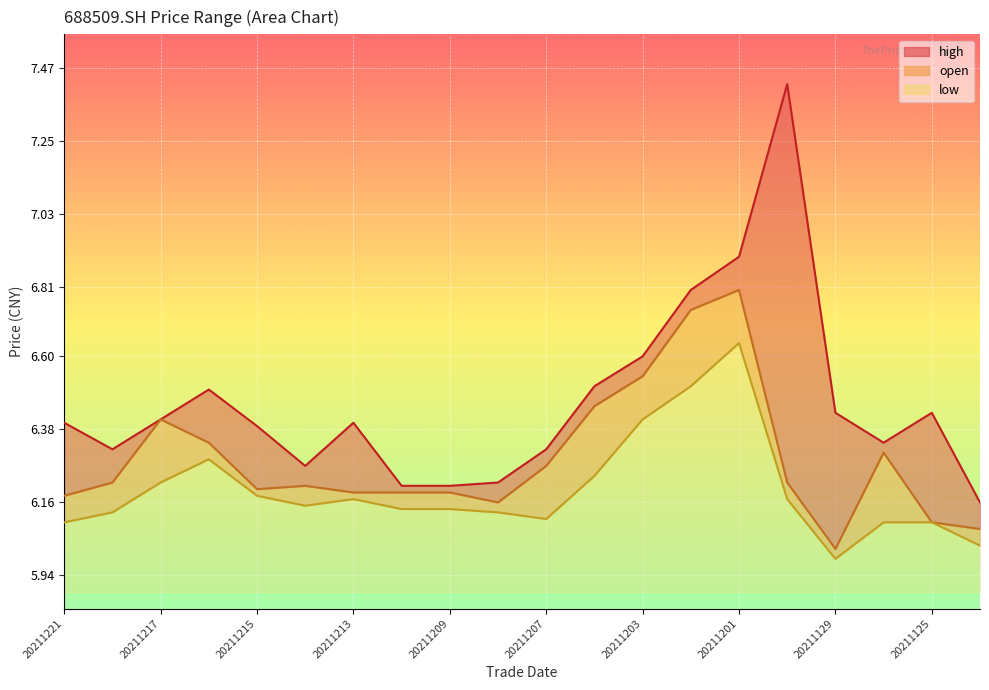

What is the sum of the low values at 20211201 and 20211217?

12.9